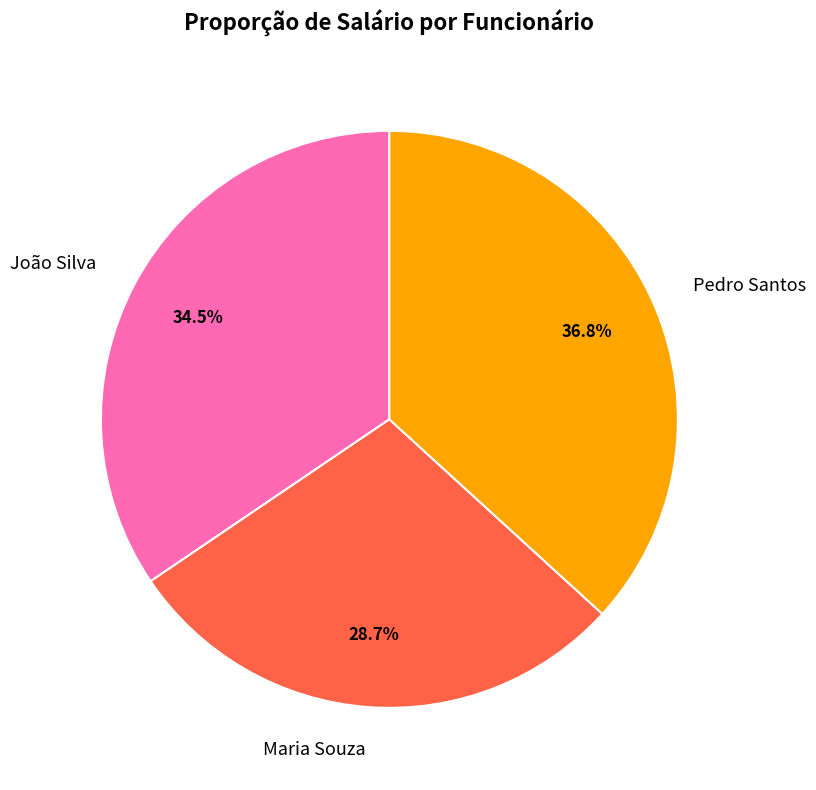

How many slices are in this pie chart?

3